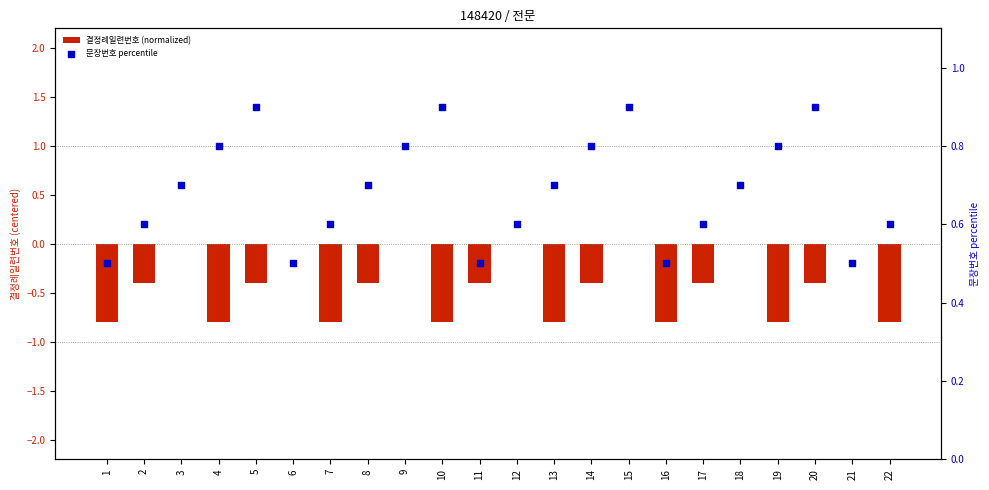

Is the value of 결정례일련번호 (normalized) at 16 greater than the value of 문장번호 percentile at 7?

No